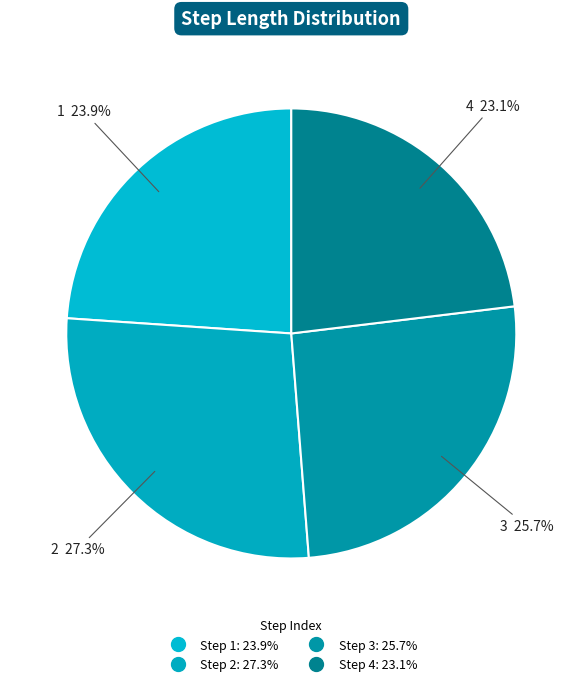

How many segments does this pie chart have?

4